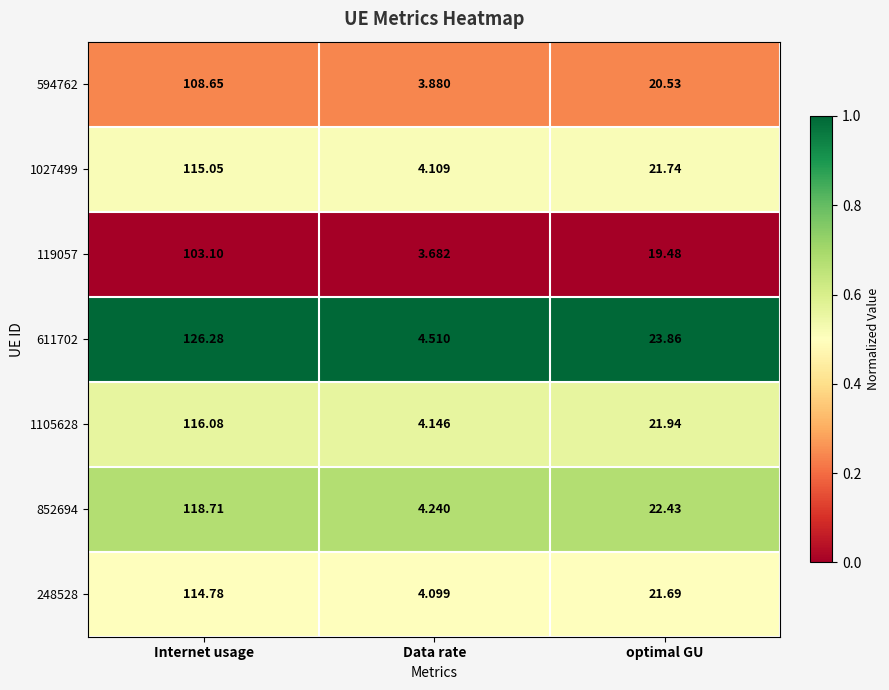

Is the value of 119057 at Data rate greater than the value of 1105628 at optimal GU?

No